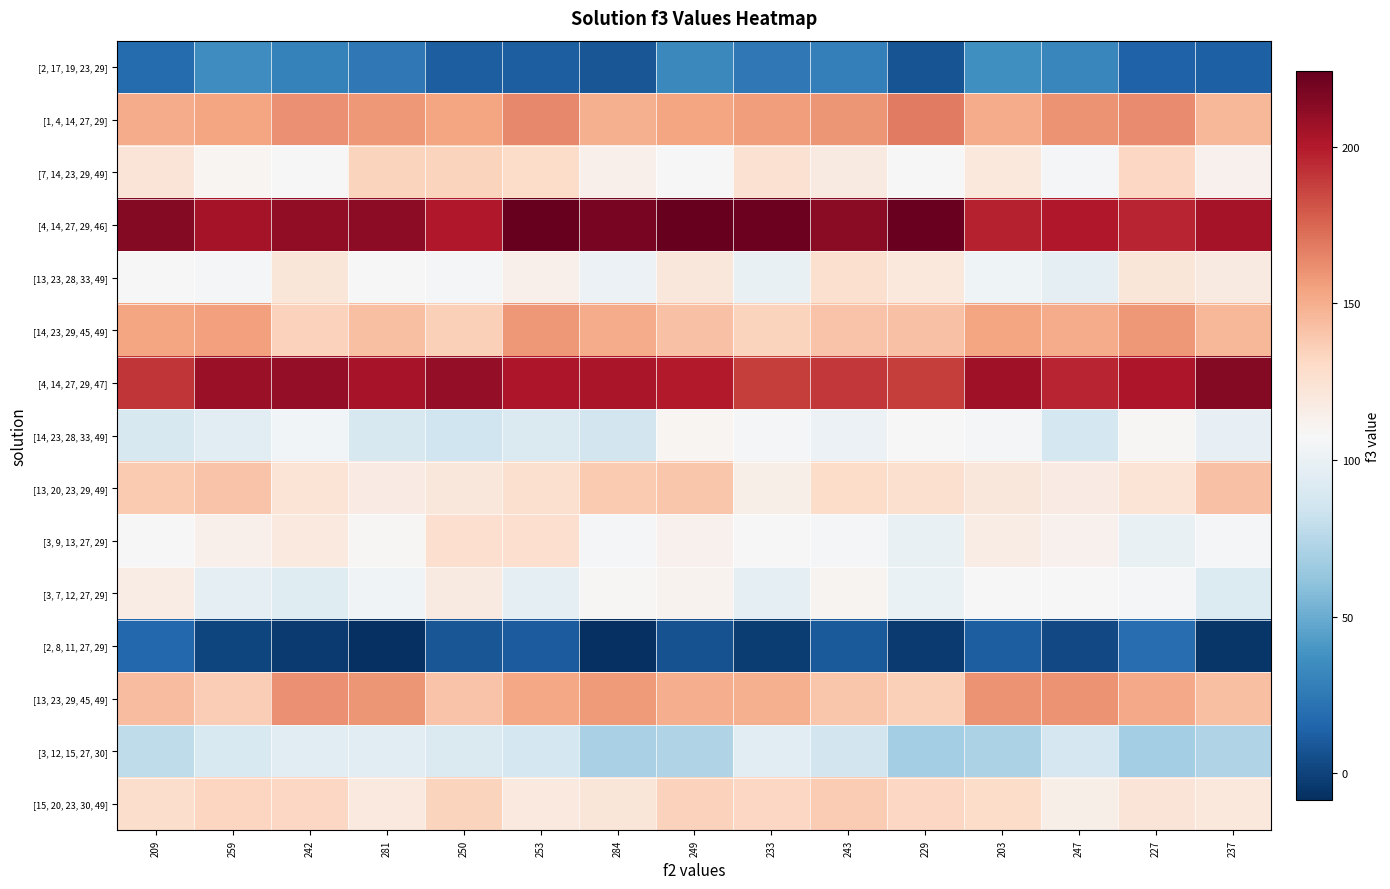

How many data points does each series have?

15